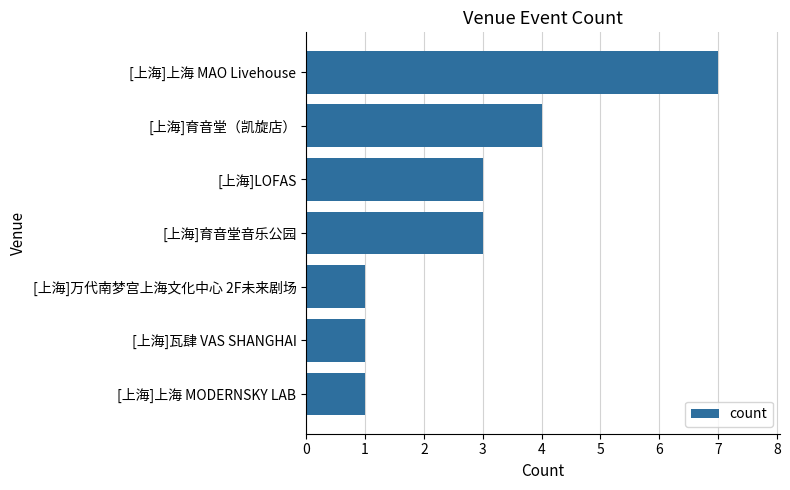

Where is the data nearest to the value 4?

[上海]育音堂（凯旋店）